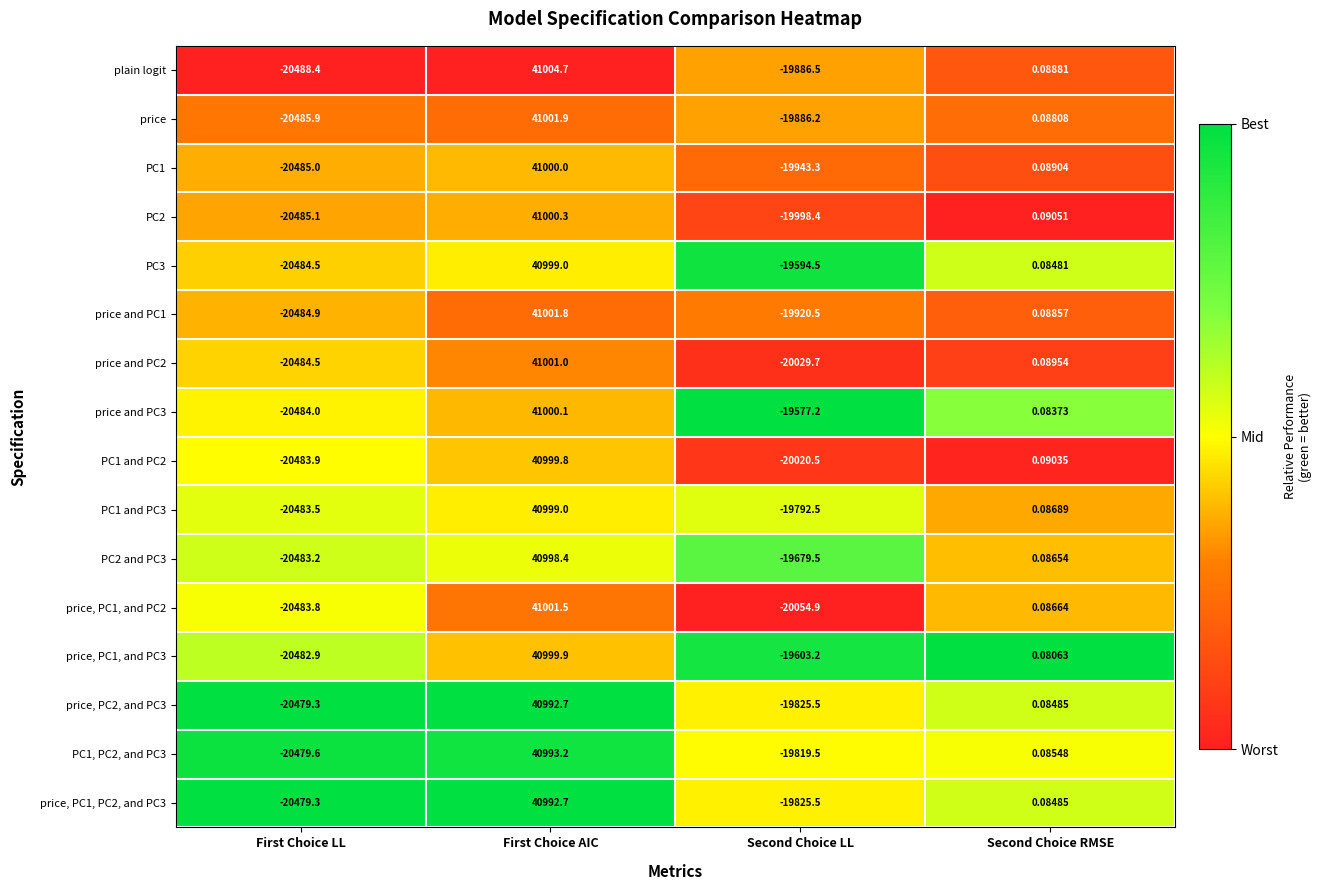

Which series has the largest total across all categories?

price and PC3